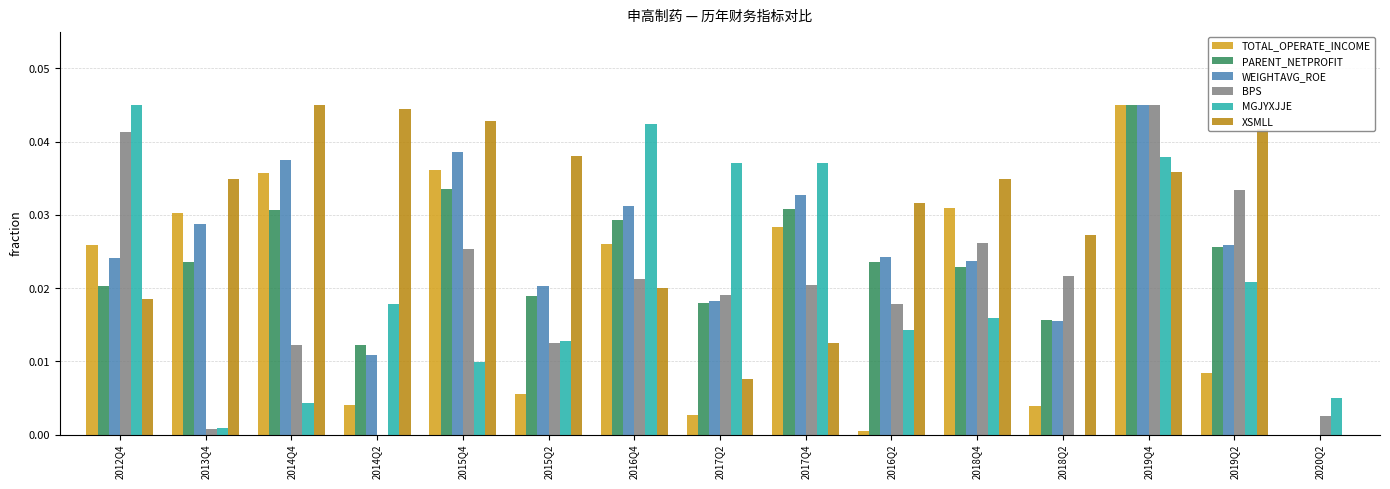

What is the sum of all XSMLL values?

0.4